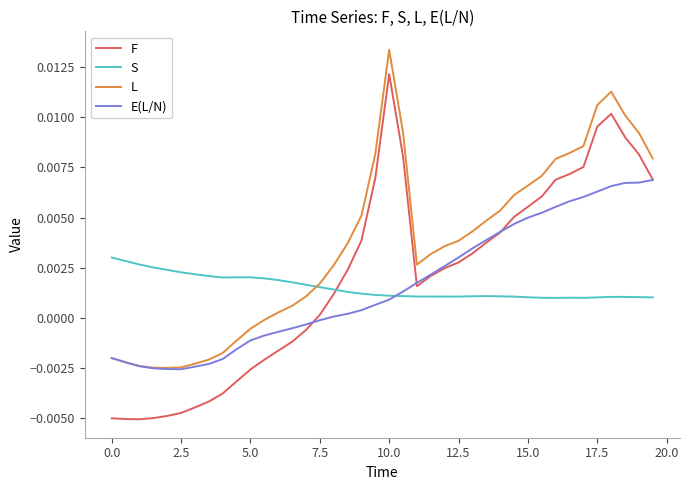

How many positive values does the F series have?

25